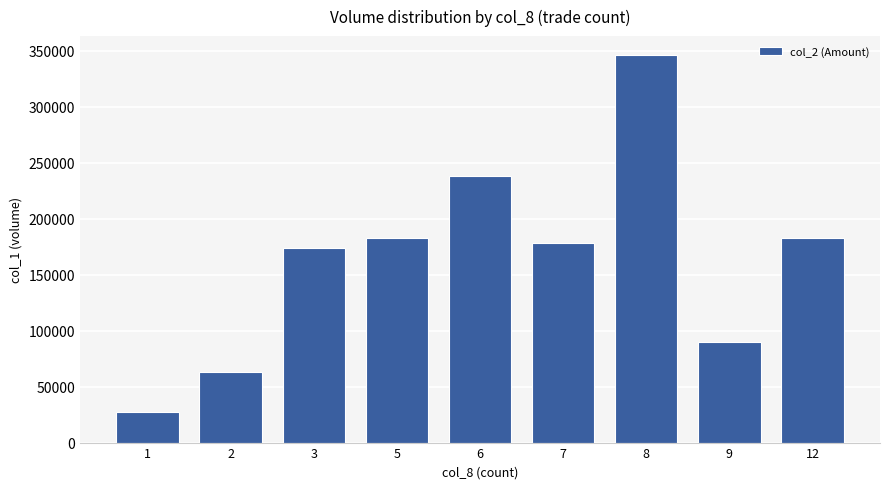

Are the bars grouped side by side (vs. stacked)?

No